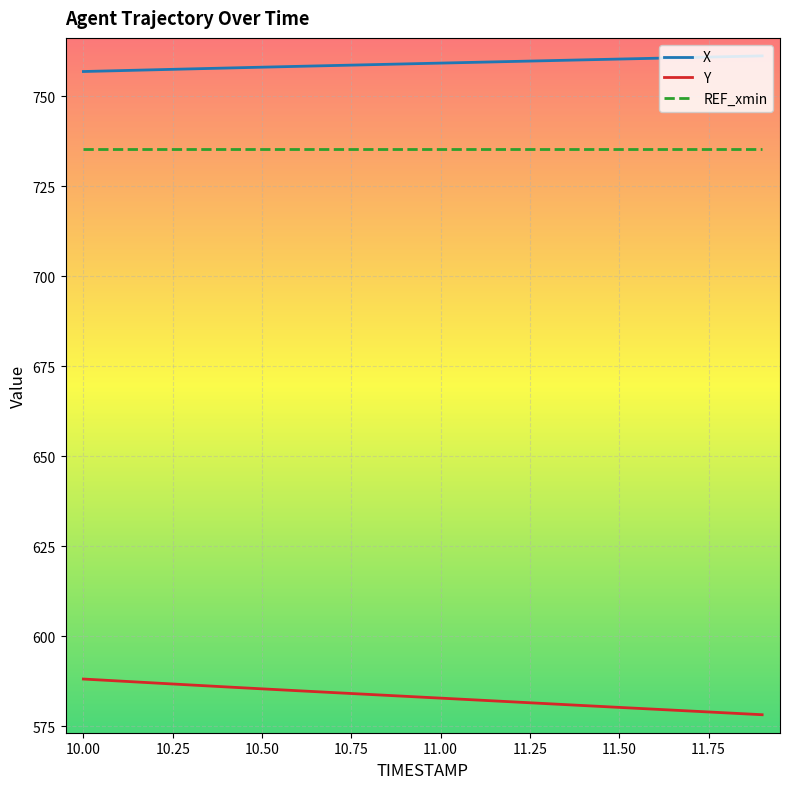

True or false: Y and REF_xmin cross at least once.

False